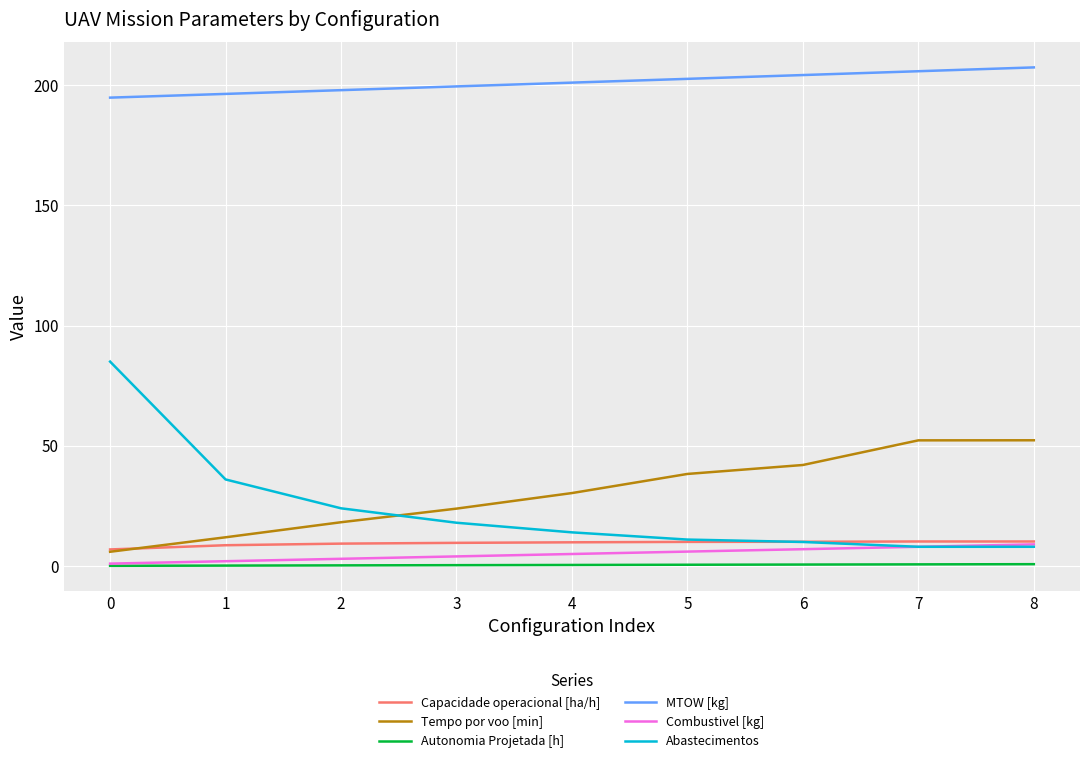

Which series changed the most between 0 and 1?

Abastecimentos